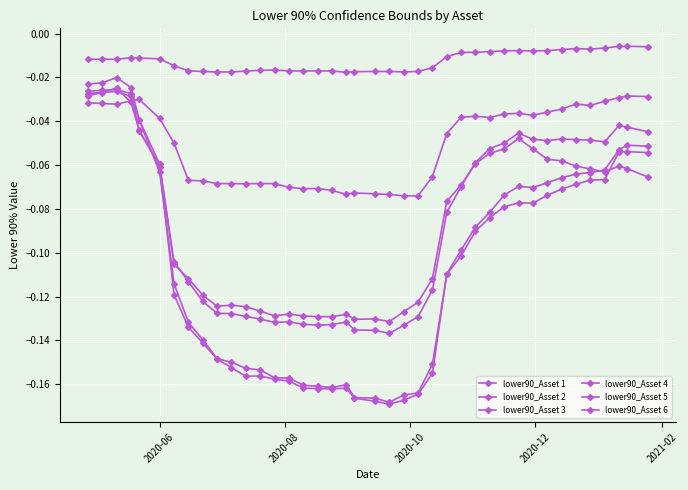

Where is the first local minimum for lower90_Asset 4?

2020-08